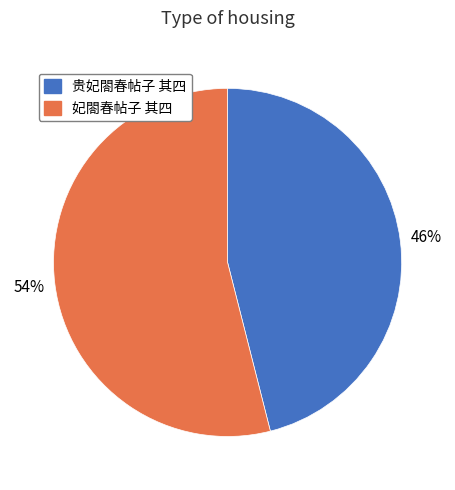

Rank the categories by value from highest to lowest.

妃閤春帖子 其四, 贵妃閤春帖子 其四